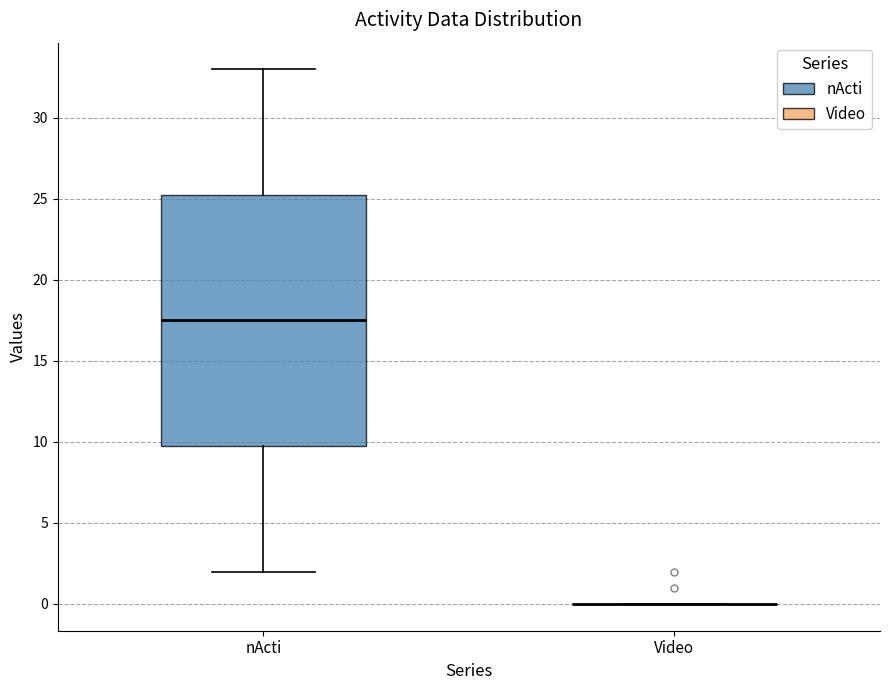

Reading left to right, read every box against the y-axis: the position of its median line, the range the box covers, and the ends of its whiskers. The values are not printed on the chart, so give them approximately, as read against the axis.

nActi: median 17.5, box 10.0 to 25.5, whiskers 2.0 to 33.0
Video: box collapsed to a line at 0.0, whiskers 0.0 to 0.0